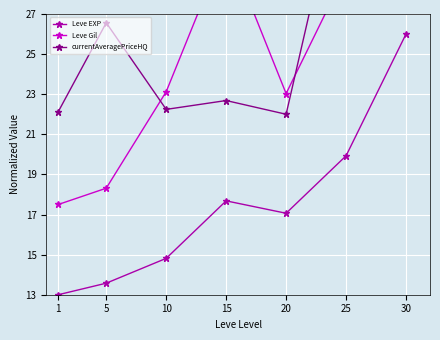

True or false: Leve EXP and currentAveragePriceHQ intersect in this chart.

False